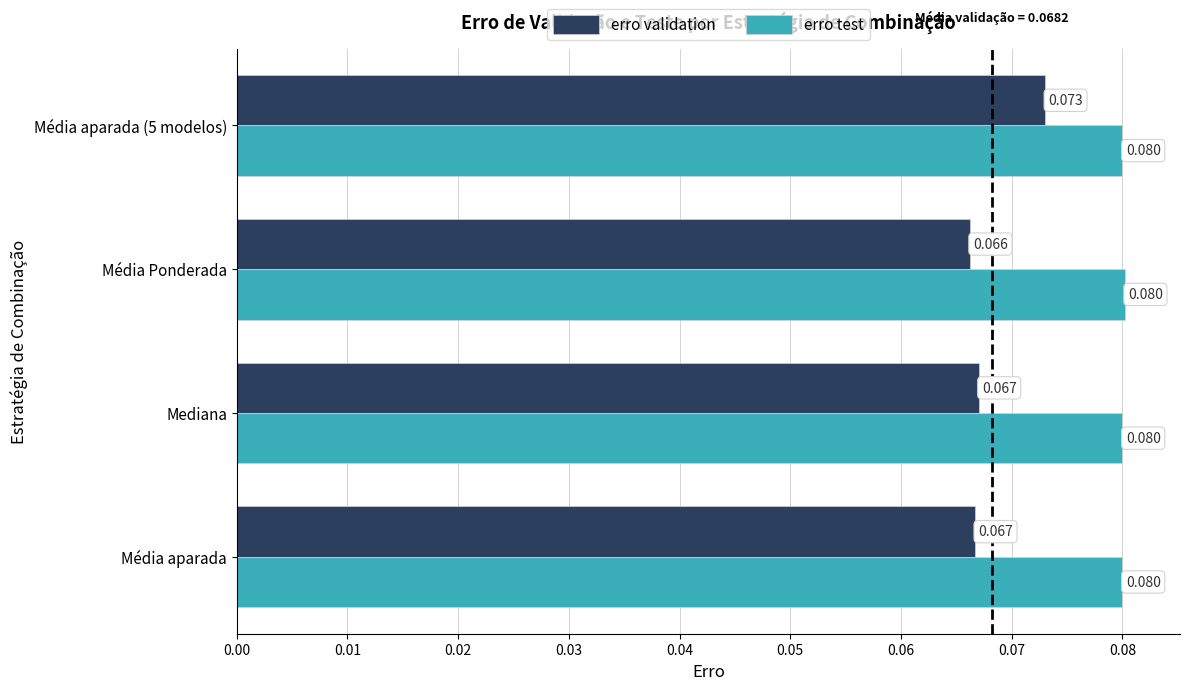

How many series are shown in this chart?

2